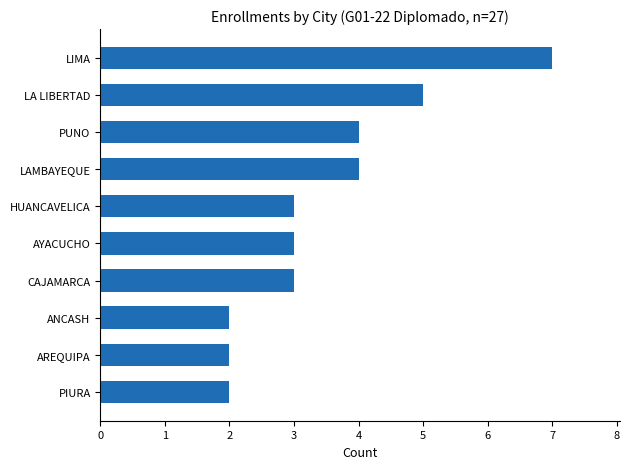

The value at PUNO is 5. True or false?

False